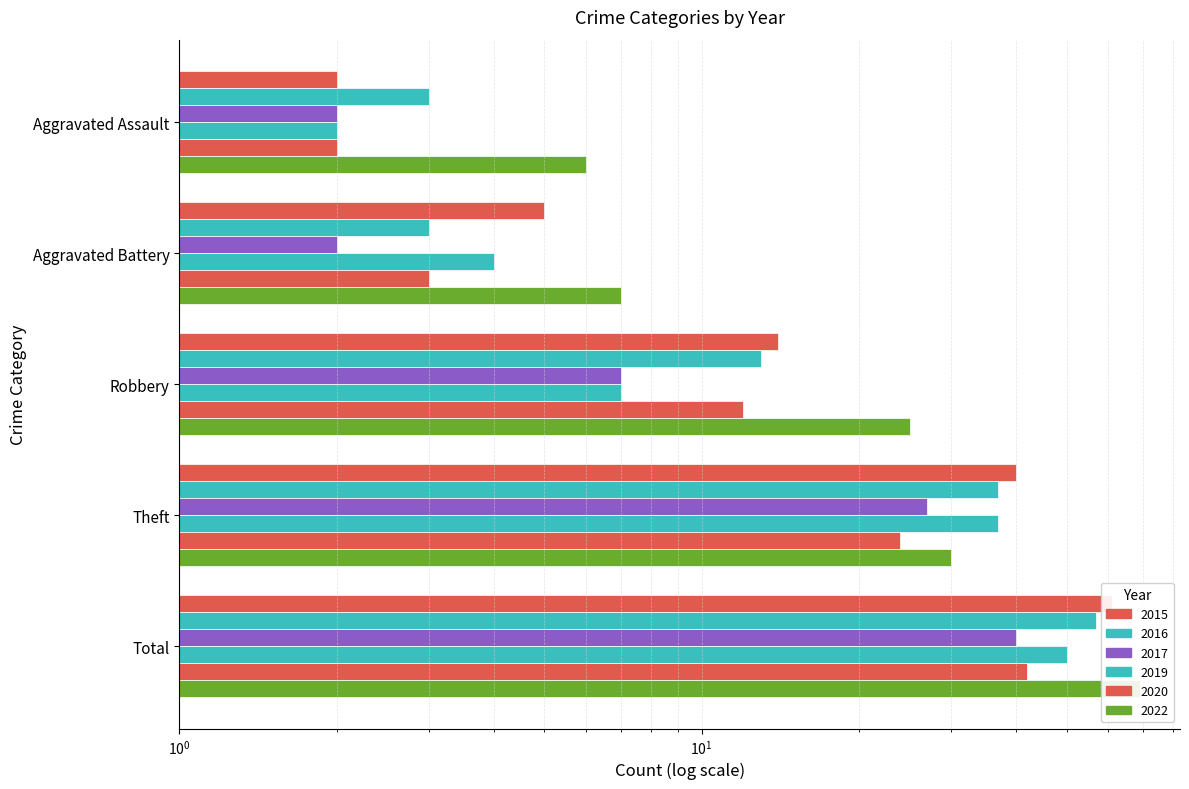

Reading left to right, what are all the values shown in this chart?

2016: Aggravated Assault=3	Aggravated Battery=3	Robbery=13	Theft=37	Total=57
2019: Aggravated Assault=2	Aggravated Battery=4	Robbery=7	Theft=37	Total=50
2020: Aggravated Assault=2	Aggravated Battery=3	Robbery=12	Theft=24	Total=42
2022: Aggravated Assault=6	Aggravated Battery=7	Robbery=25	Theft=30	Total=69
2015: Aggravated Assault=2	Aggravated Battery=5	Robbery=14	Theft=40	Total=61
2017: Aggravated Assault=2	Aggravated Battery=2	Robbery=7	Theft=27	Total=40